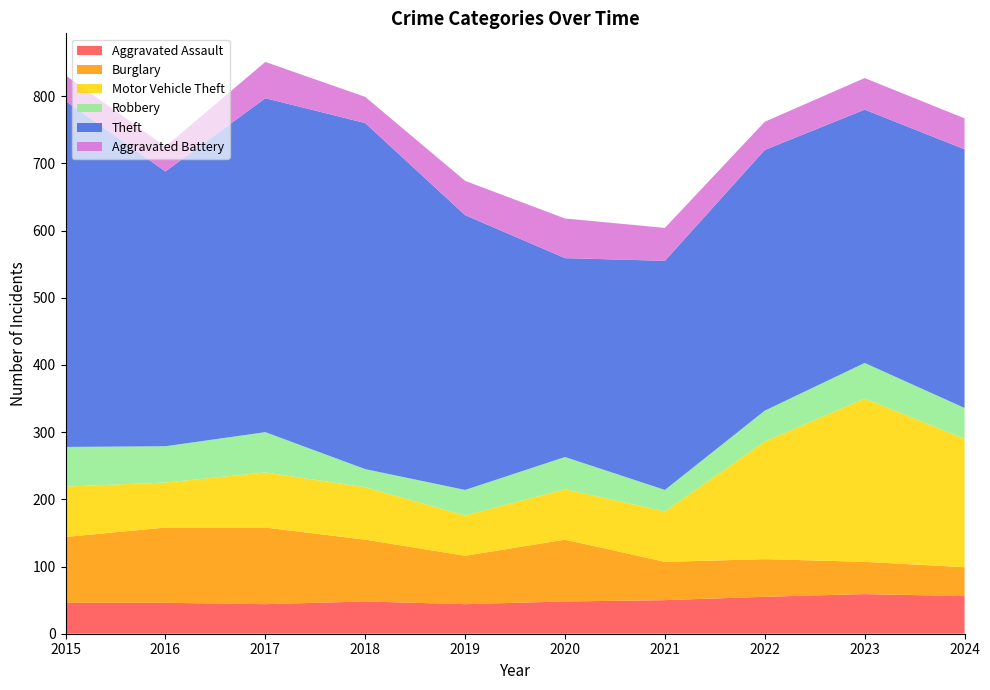

Reading left to right, what are all the values shown in this chart?

Aggravated Assault: 2015=46	2016=46	2017=44	2018=48	2019=44	2020=48	2021=50	2022=55	2023=59	2024=56
Burglary: 2015=98	2016=112	2017=114	2018=92	2019=72	2020=92	2021=57	2022=56	2023=48	2024=43
Motor Vehicle Theft: 2015=75	2016=67	2017=82	2018=78	2019=60	2020=75	2021=75	2022=175	2023=243	2024=191
Robbery: 2015=59	2016=54	2017=60	2018=27	2019=38	2020=48	2021=32	2022=46	2023=53	2024=46
Theft: 2015=515	2016=409	2017=497	2018=515	2019=409	2020=296	2021=341	2022=388	2023=377	2024=385
Aggravated Battery: 2015=38	2016=37	2017=54	2018=39	2019=51	2020=59	2021=49	2022=42	2023=47	2024=46